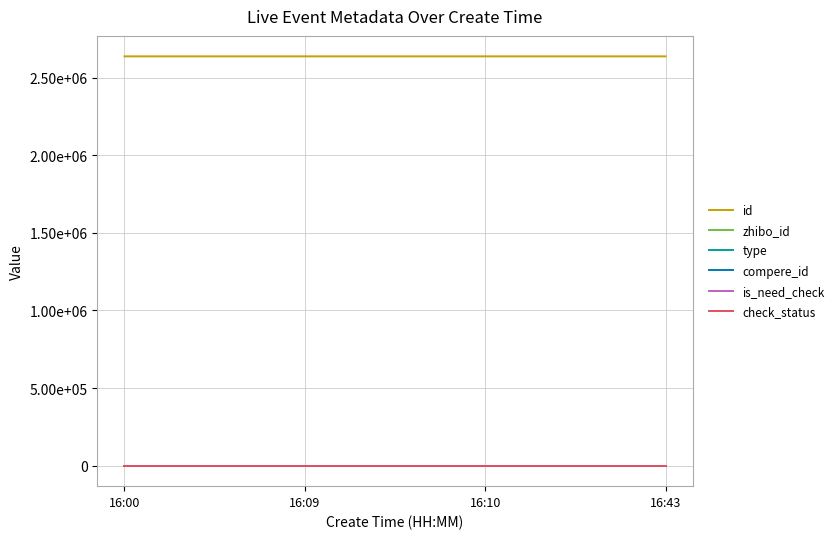

True or false: is_need_check has more than 1 interior local peaks.

False